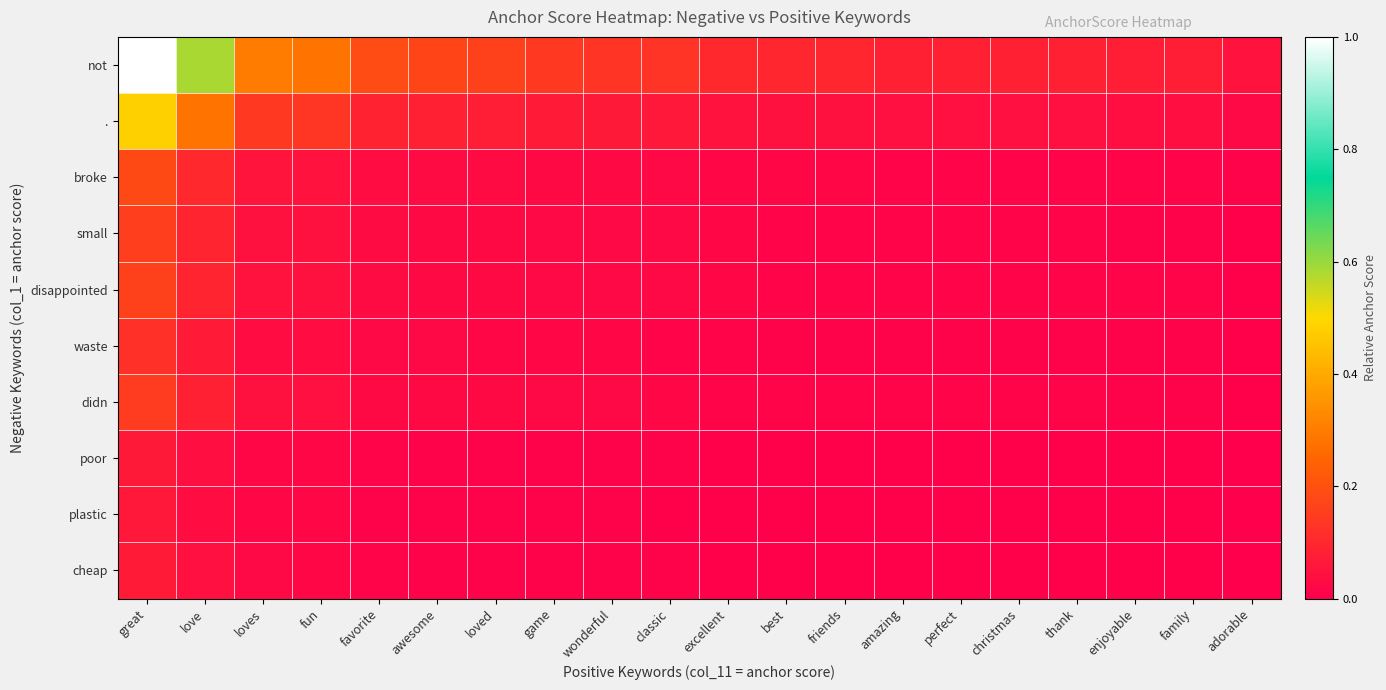

Reading left to right, list all the values displayed in this chart.

not: great=1.0	love=0.6	loves=0.3	fun=0.3	favorite=0.2	awesome=0.2	loved=0.2	game=0.1	wonderful=0.1	classic=0.1	excellent=0.1	best=0.1	friends=0.1	amazing=0.1	perfect=0.1	christmas=0.1	thank=0.1	enjoyable=0.1	family=0.1	adorable=0.0
.: great=0.5	love=0.3	loves=0.1	fun=0.1	favorite=0.1	awesome=0.1	loved=0.1	game=0.1	wonderful=0.1	classic=0.1	excellent=0.0	best=0.0	friends=0.0	amazing=0.0	perfect=0.0	christmas=0.0	thank=0.0	enjoyable=0.0	family=0.0	adorable=0.0
broke: great=0.2	love=0.1	loves=0.1	fun=0.1	favorite=0.0	awesome=0.0	loved=0.0	game=0.0	wonderful=0.0	classic=0.0	excellent=0.0	best=0.0	friends=0.0	amazing=0.0	perfect=0.0	christmas=0.0	thank=0.0	enjoyable=0.0	family=0.0	adorable=0.0
small: great=0.2	love=0.1	loves=0.0	fun=0.0	favorite=0.0	awesome=0.0	loved=0.0	game=0.0	wonderful=0.0	classic=0.0	excellent=0.0	best=0.0	friends=0.0	amazing=0.0	perfect=0.0	christmas=0.0	thank=0.0	enjoyable=0.0	family=0.0	adorable=0.0
disappointed: great=0.2	love=0.1	loves=0.0	fun=0.0	favorite=0.0	awesome=0.0	loved=0.0	game=0.0	wonderful=0.0	classic=0.0	excellent=0.0	best=0.0	friends=0.0	amazing=0.0	perfect=0.0	christmas=0.0	thank=0.0	enjoyable=0.0	family=0.0	adorable=0.0
waste: great=0.1	love=0.1	loves=0.0	fun=0.0	favorite=0.0	awesome=0.0	loved=0.0	game=0.0	wonderful=0.0	classic=0.0	excellent=0.0	best=0.0	friends=0.0	amazing=0.0	perfect=0.0	christmas=0.0	thank=0.0	enjoyable=0.0	family=0.0	adorable=0.0
didn: great=0.1	love=0.1	loves=0.0	fun=0.0	favorite=0.0	awesome=0.0	loved=0.0	game=0.0	wonderful=0.0	classic=0.0	excellent=0.0	best=0.0	friends=0.0	amazing=0.0	perfect=0.0	christmas=0.0	thank=0.0	enjoyable=0.0	family=0.0	adorable=0.0
poor: great=0.1	love=0.0	loves=0.0	fun=0.0	favorite=0.0	awesome=0.0	loved=0.0	game=0.0	wonderful=0.0	classic=0.0	excellent=0.0	best=0.0	friends=0.0	amazing=0.0	perfect=0.0	christmas=0.0	thank=0.0	enjoyable=0.0	family=0.0	adorable=0.0
plastic: great=0.1	love=0.0	loves=0.0	fun=0.0	favorite=0.0	awesome=0.0	loved=0.0	game=0.0	wonderful=0.0	classic=0.0	excellent=0.0	best=0.0	friends=0.0	amazing=0.0	perfect=0.0	christmas=0.0	thank=0.0	enjoyable=0.0	family=0.0	adorable=0.0
cheap: great=0.1	love=0.0	loves=0.0	fun=0.0	favorite=0.0	awesome=0.0	loved=0.0	game=0.0	wonderful=0.0	classic=0.0	excellent=0.0	best=0.0	friends=0.0	amazing=0.0	perfect=0.0	christmas=0.0	thank=0.0	enjoyable=0.0	family=0.0	adorable=0.0